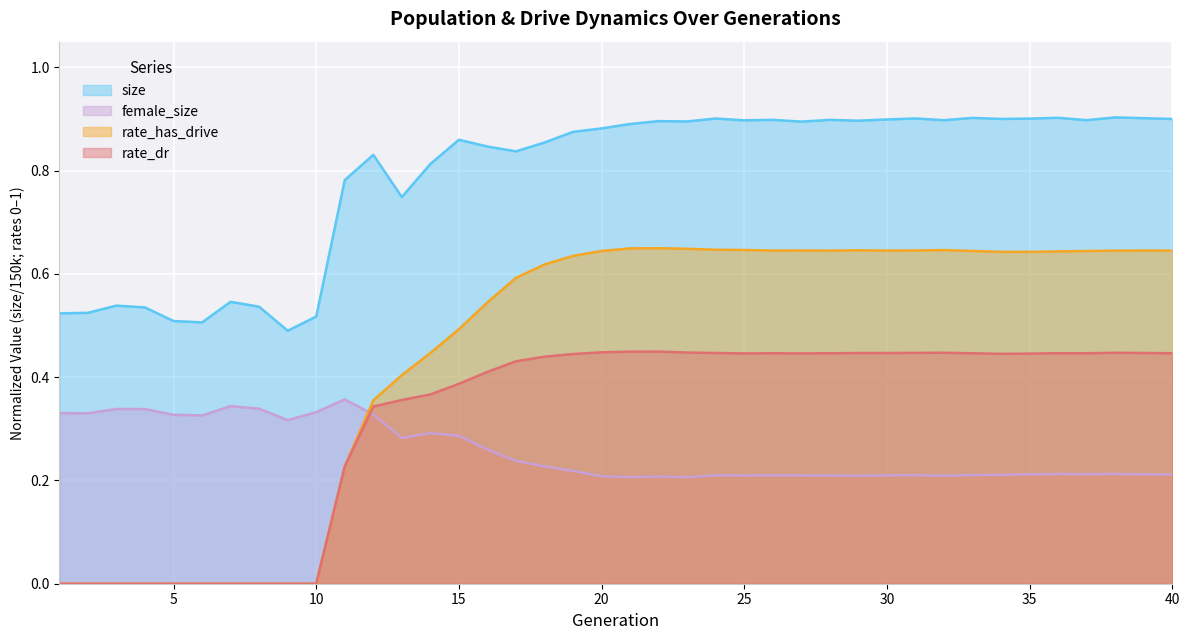

In size, how many points are lower than both neighbors (excluding endpoints)?

11